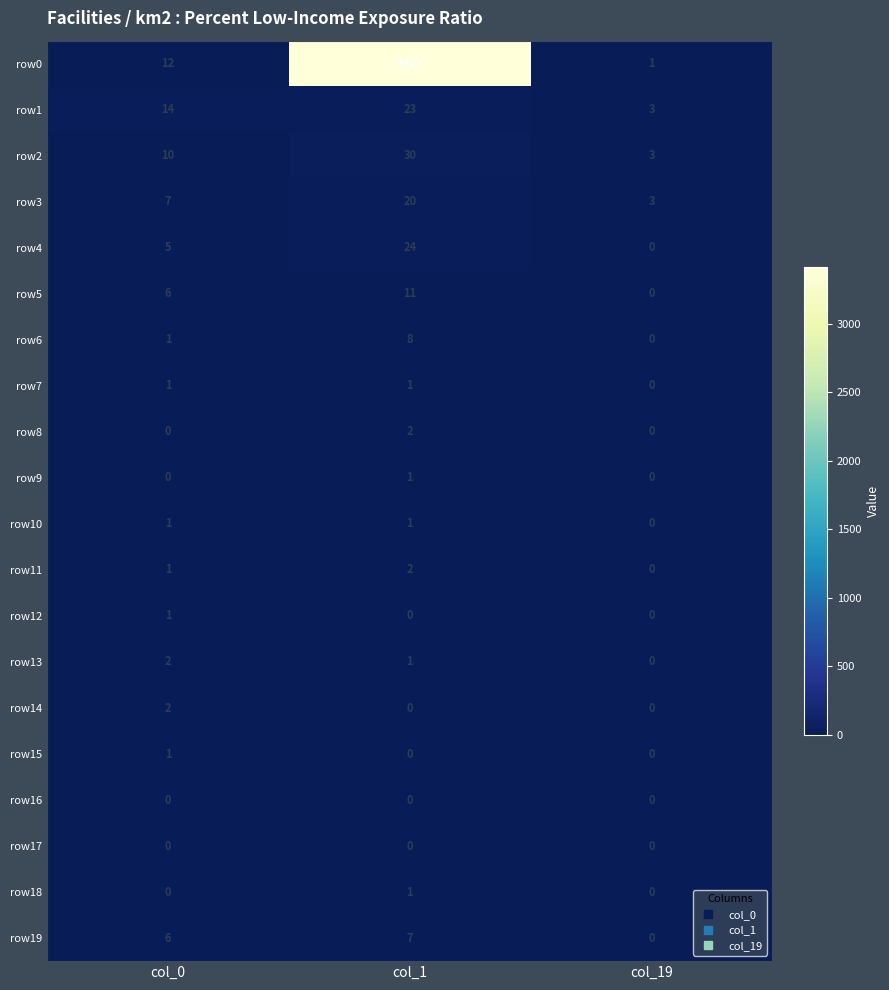

What is the total value across all series at col_0?

70